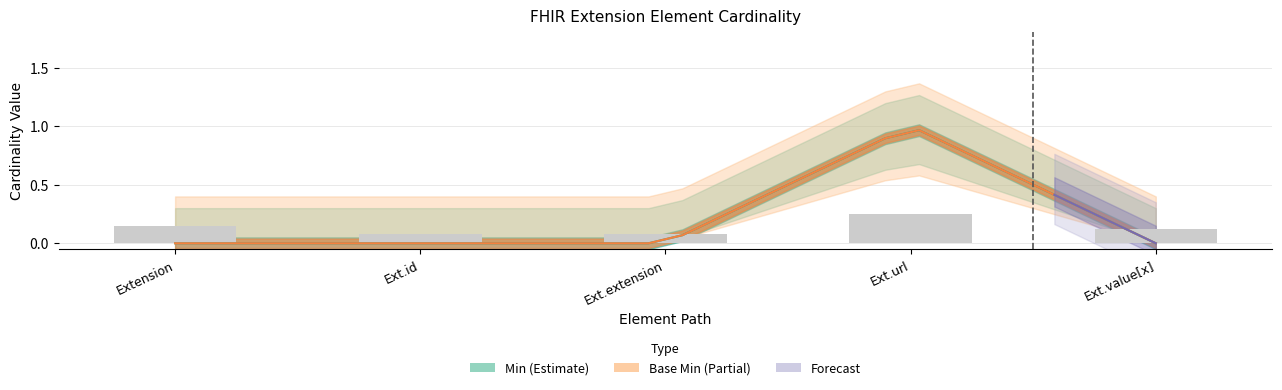

Reading left to right, list all the values displayed in this chart.

Min: Extension=0	Extension.id=0	Extension.extension=0	Extension.url=1	Extension.value[x]=0
Base Min: Extension=0	Extension.id=0	Extension.extension=0	Extension.url=1	Extension.value[x]=0